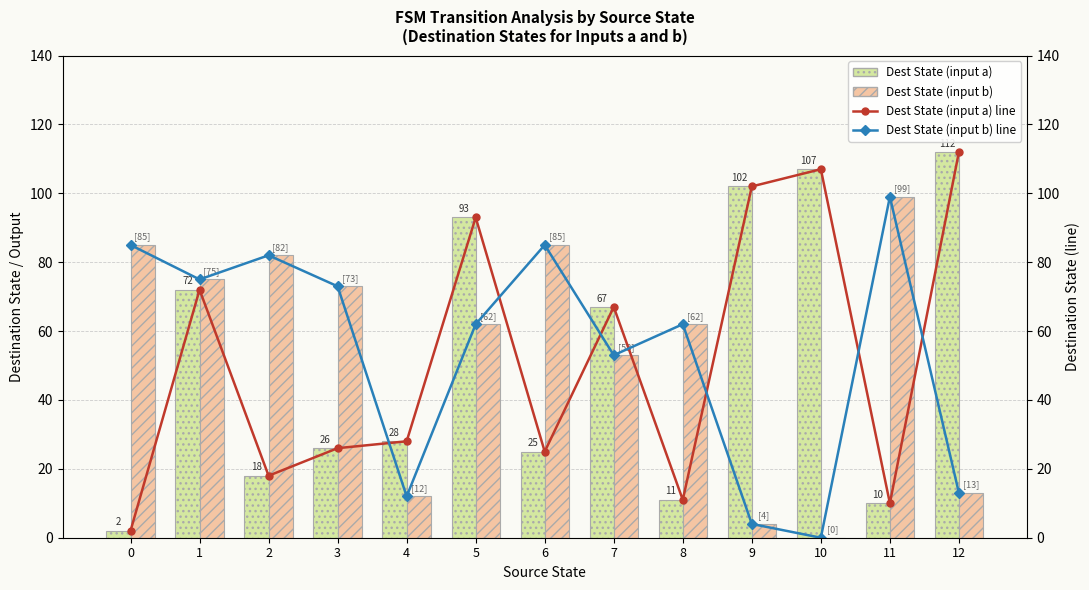

What is the value of the Dest State (input a) bar at the 11th from the left?

107